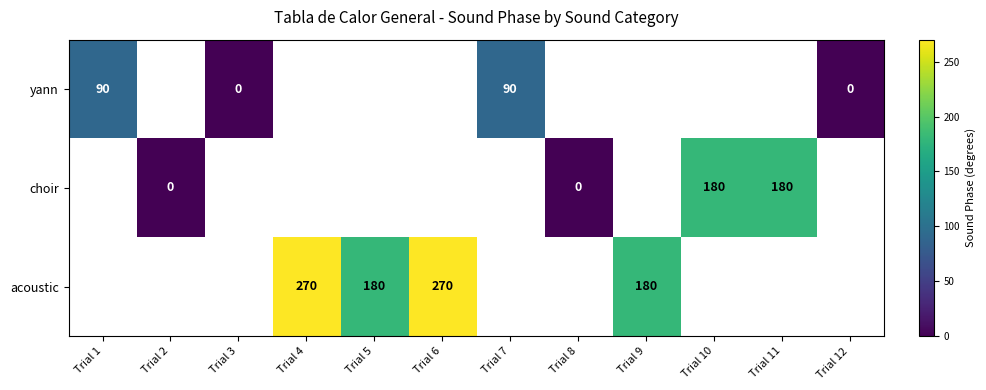

What value does the acoustic series have at Trial 4?

270.0